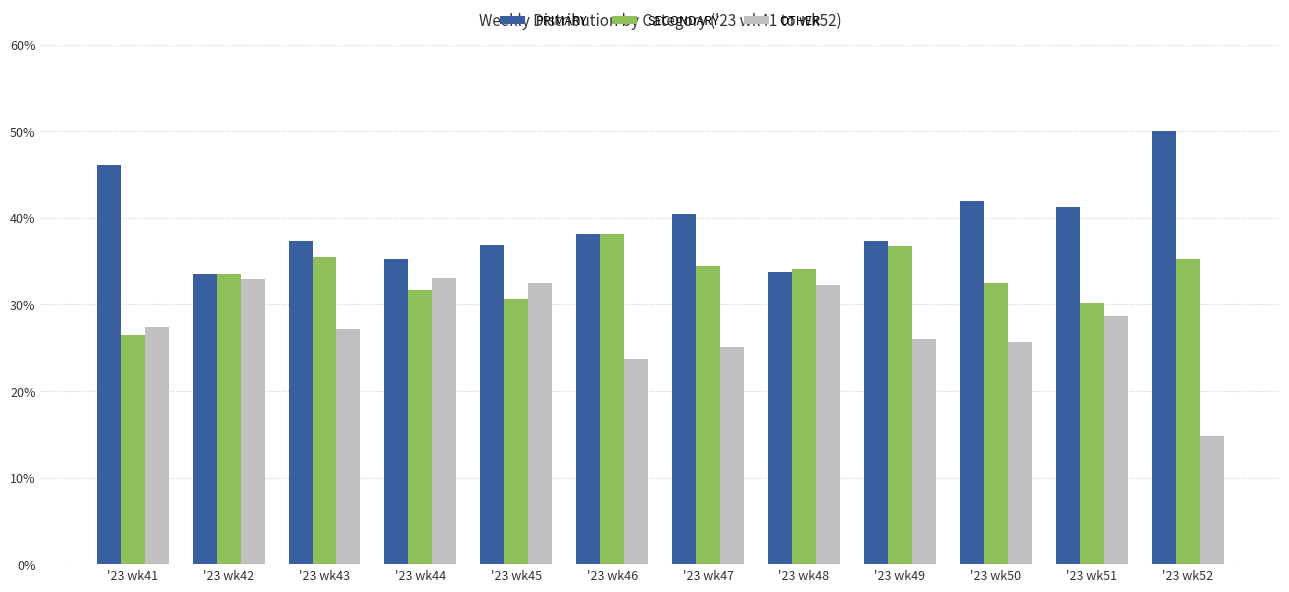

How many values in the SECONDARY series exceed 34?

6